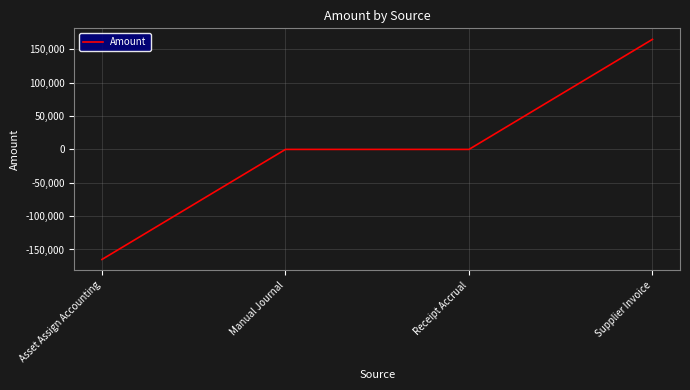

Reading left to right, list all the values displayed in this chart.

-164965.7	0.0	0.0	164965.7